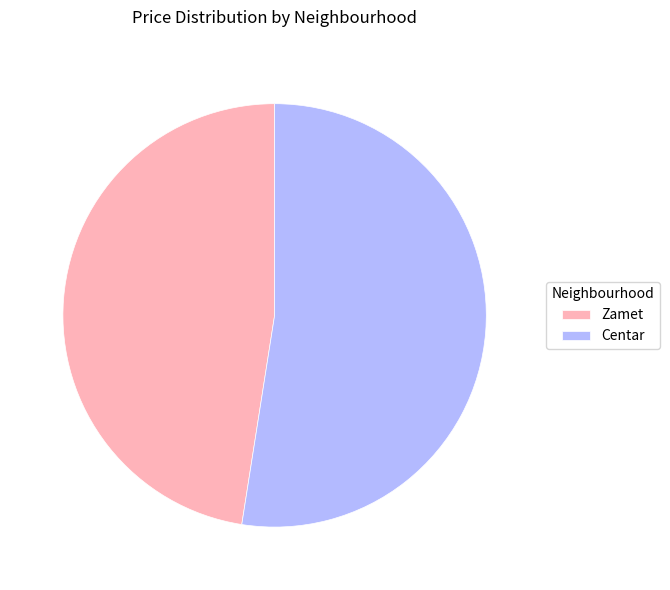

Combined, do Centar and Zamet account for over 50%?

Yes